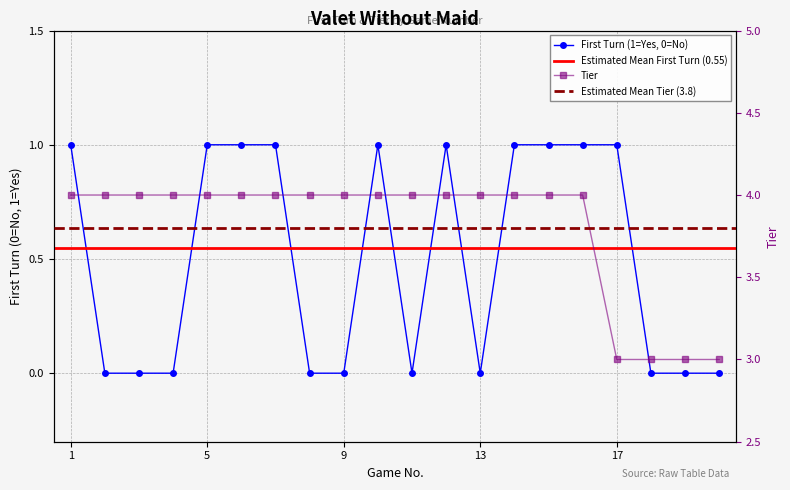

List the labels in order of Tier value, smallest first.

17, 18, 19, 20, 1, 2, 3, 4, 5, 6, 7, 8, 9, 10, 11, 12, 13, 14, 15, 16